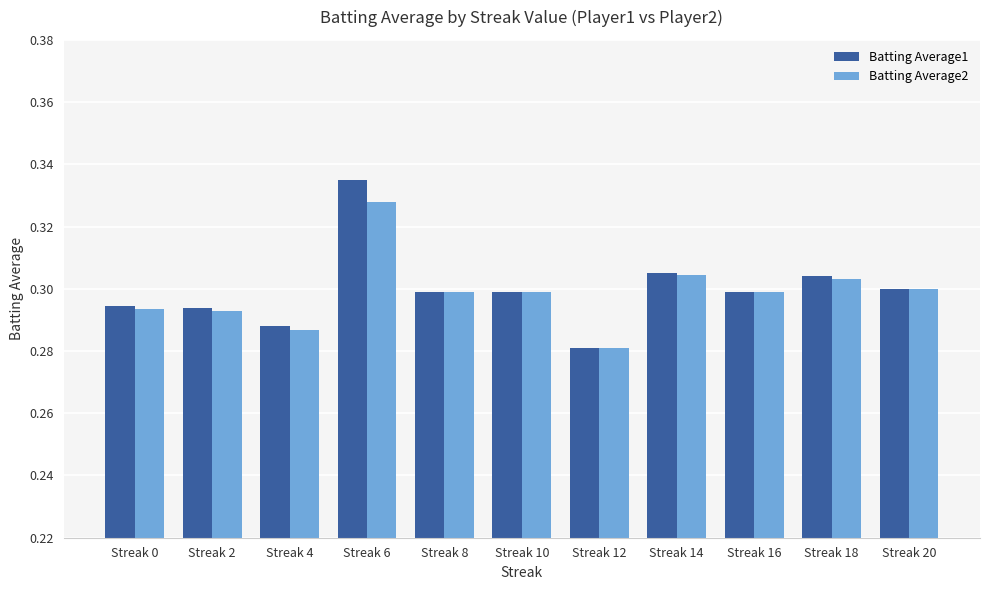

List the series in order of their peak value, lowest first.

Batting Average2, Batting Average1